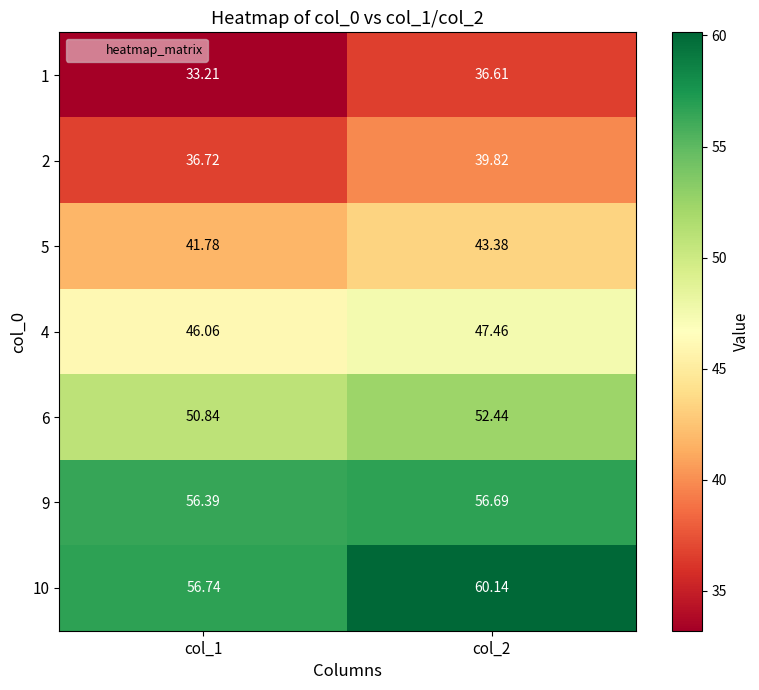

At col_2, list the series in order from largest to smallest.

10, 9, 6, 4, 5, 2, 1